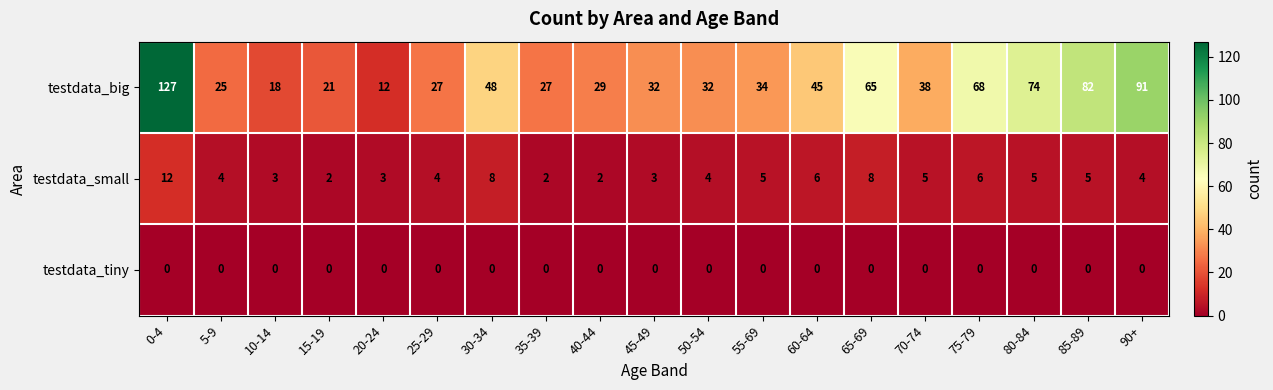

Is it true that testdata_tiny equals 0 at 10-14?

True